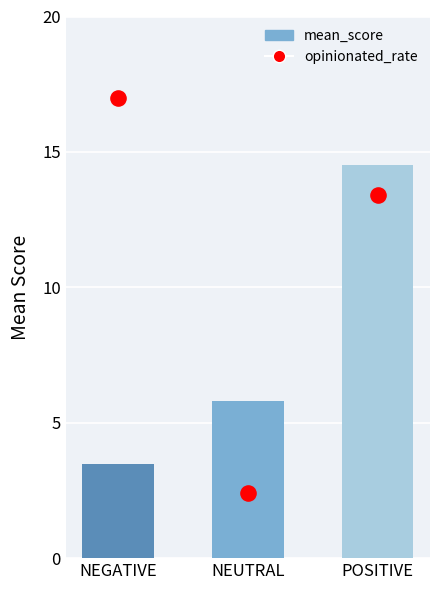

At which category is the sum across all series the highest?

POSITIVE